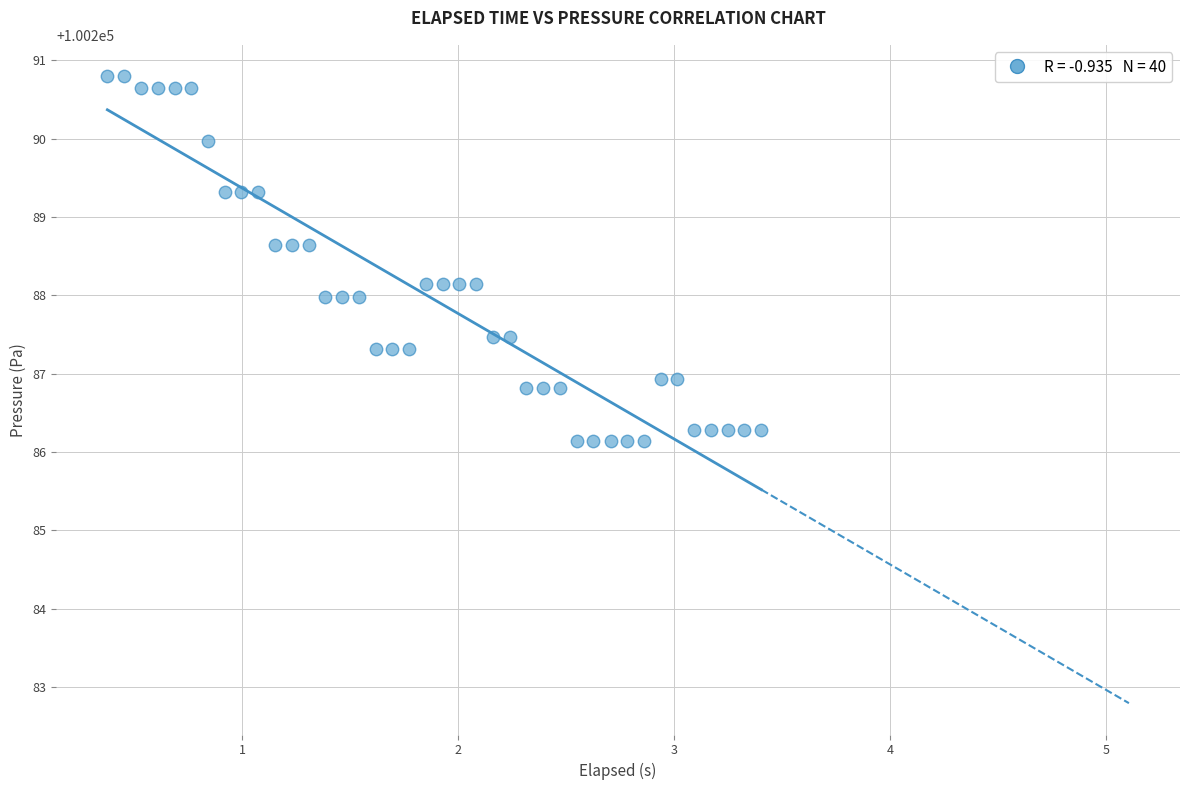

What is the range of X values (max minus min)?

3.0